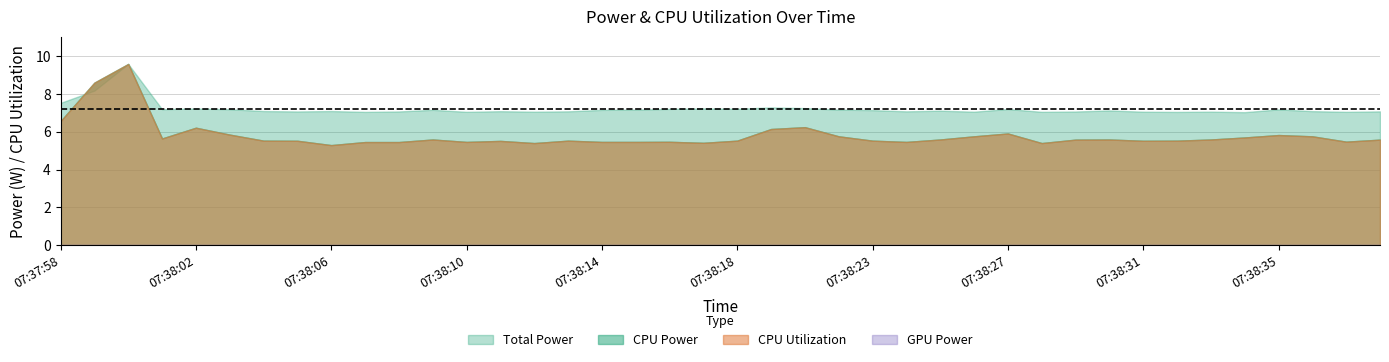

How many distinct data groups are displayed?

4